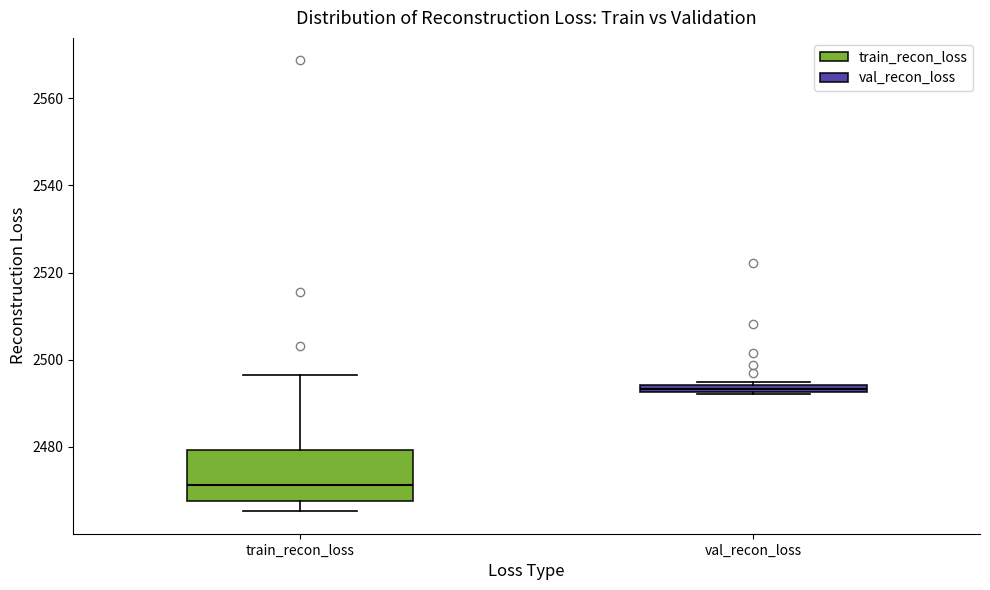

Where is the upper edge of the box for train_recon_loss on the y-axis? The values are not printed on the chart, so give them approximately, as read against the axis.

2480